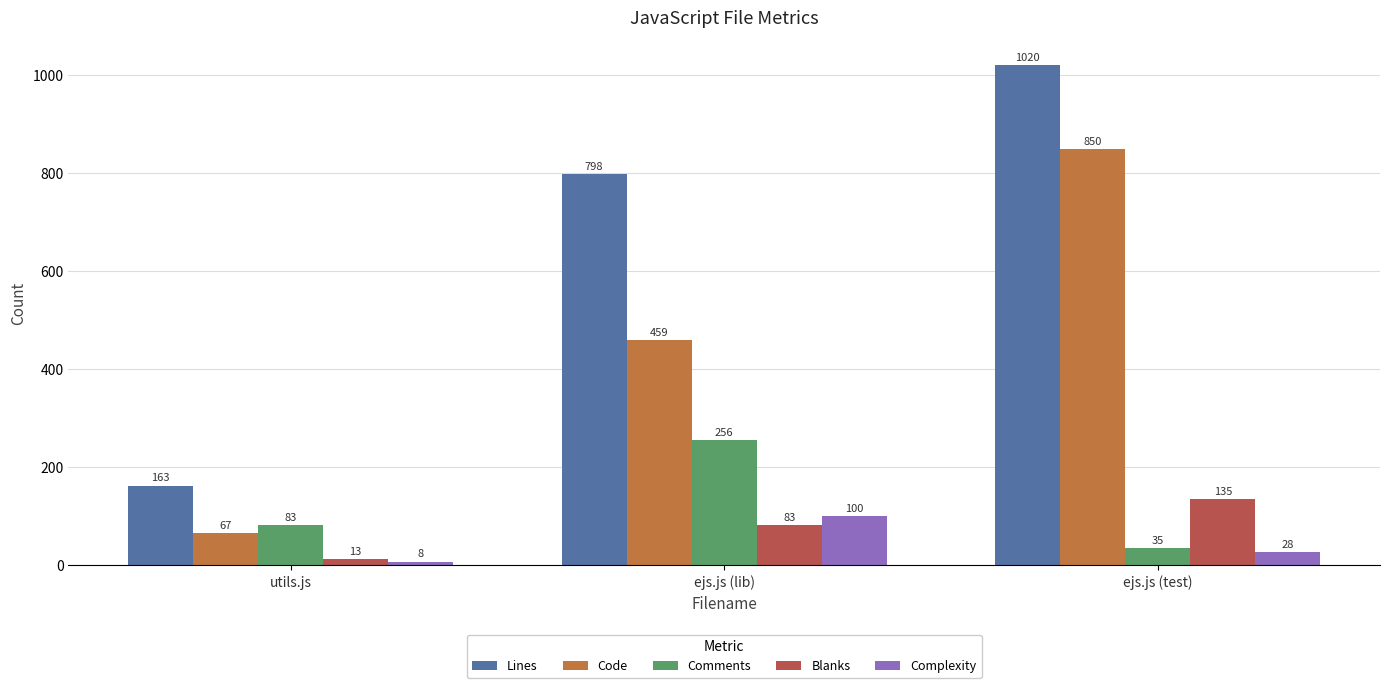

Reading left to right, transcribe all the data shown in this chart.

Lines: 163	798	1020
Code: 67	459	850
Comments: 83	256	35
Blanks: 13	83	135
Complexity: 8	100	28